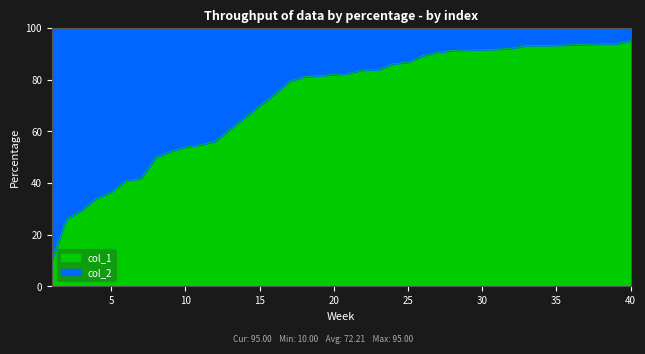

What is the value of the 16th point from the left?

74.2